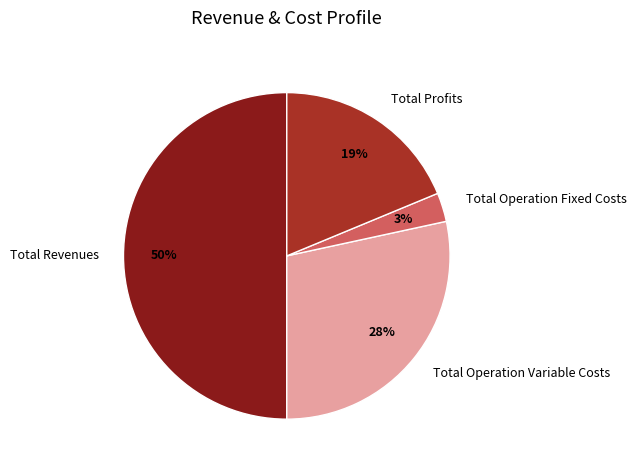

To the nearest percent, what percentage of the pie is Total Revenues?

50%